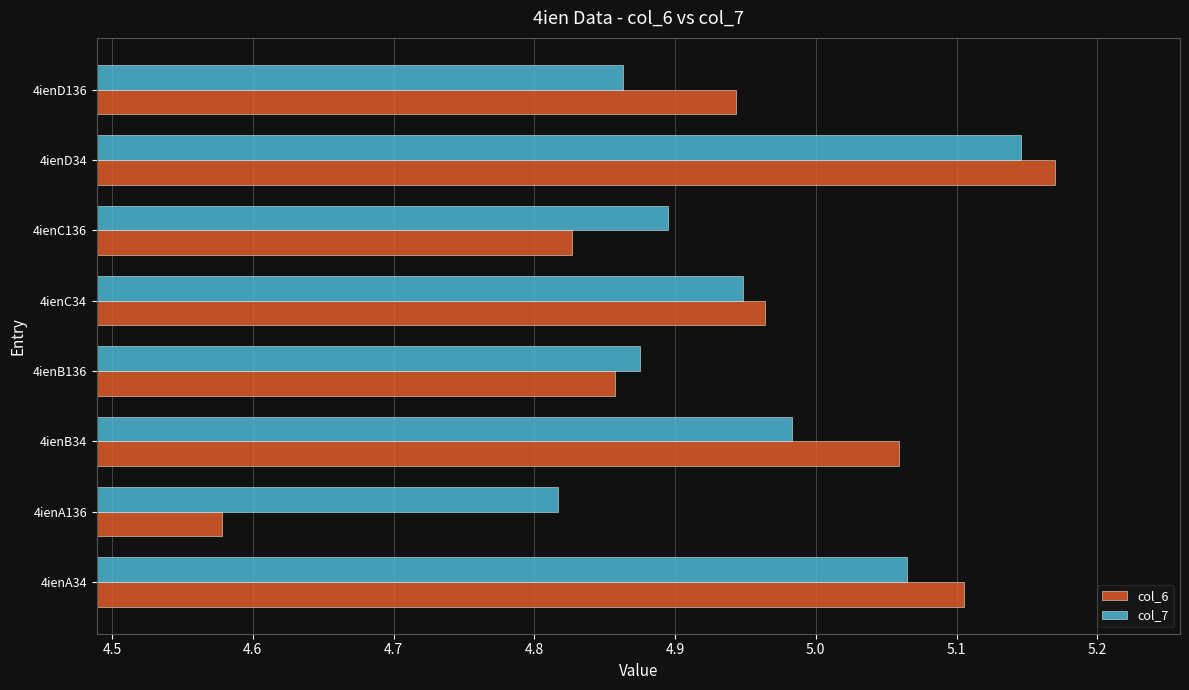

At 4ienA34, list the series in order from largest to smallest.

col_6, col_7